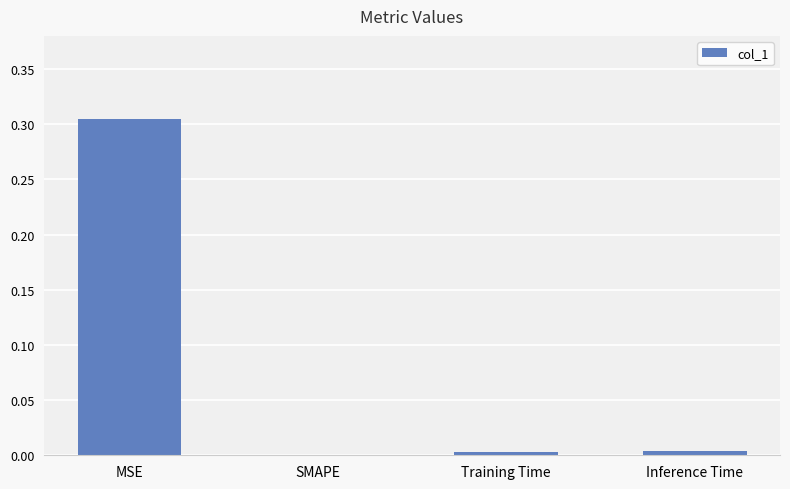

The chart shows a value of 0.0 at SMAPE. True or false?

True